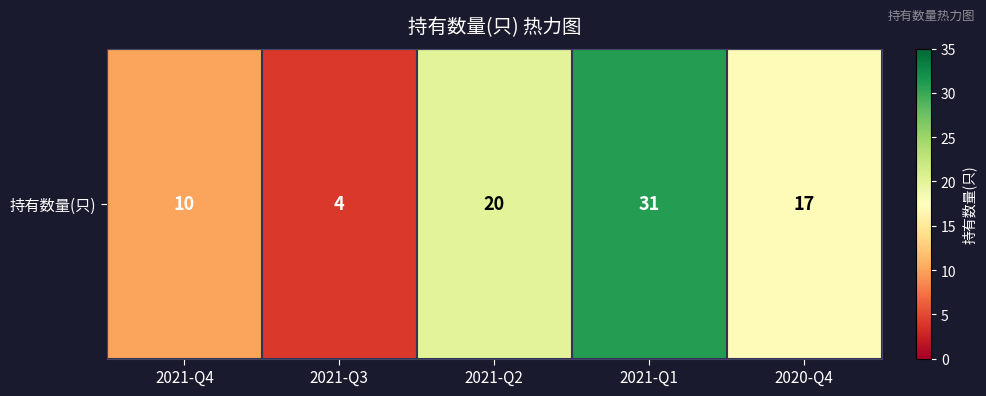

What is the minimum value shown in the chart?

4